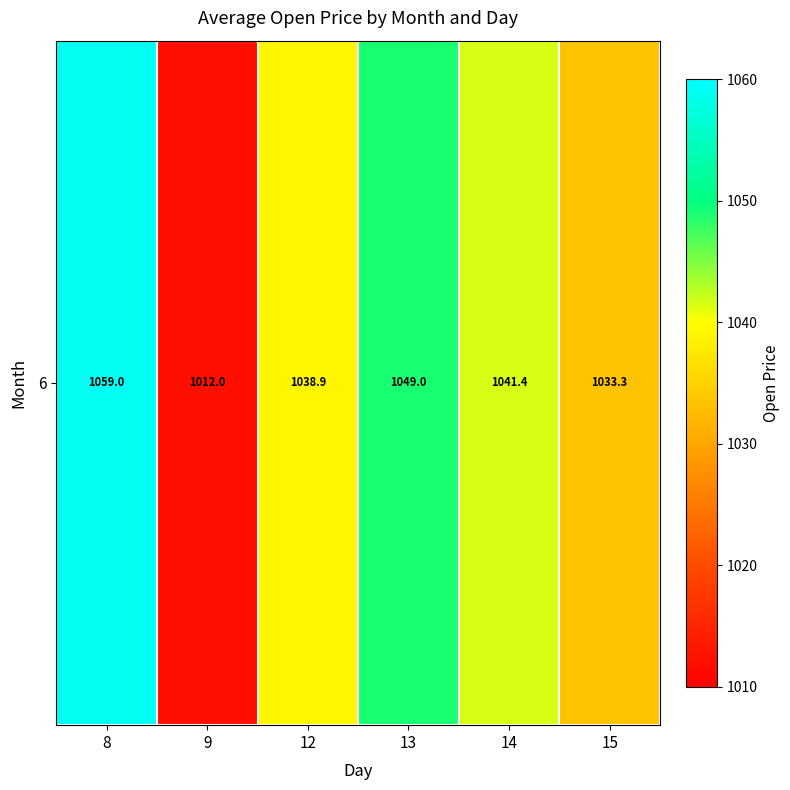

What is the change in value from 8 to 15?

-25.7